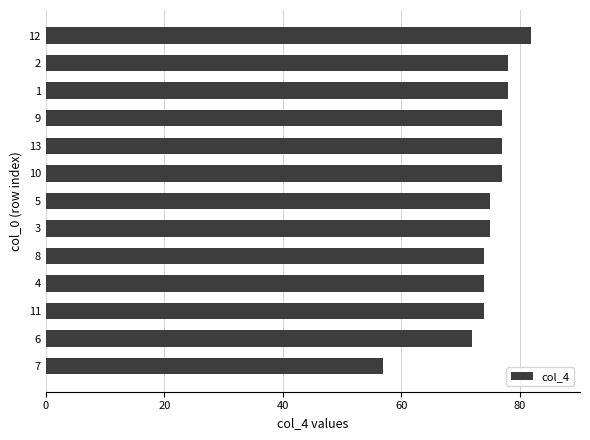

The value at 4 is 15. True or false?

False